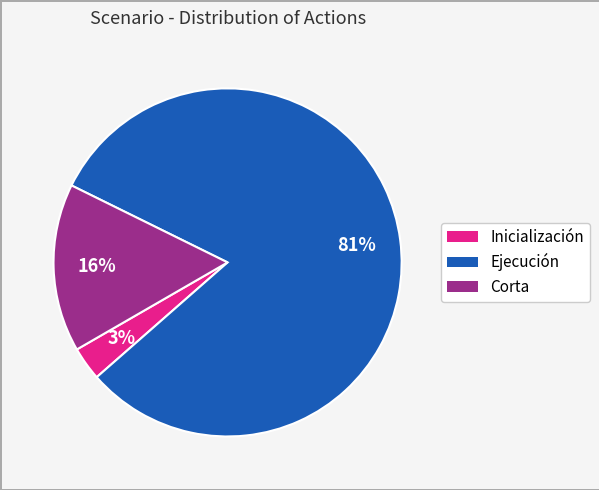

To the nearest percent, what is the average slice percentage?

33%